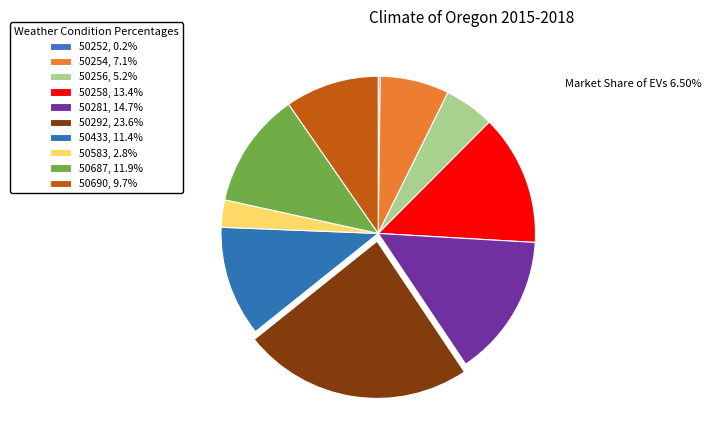

What percentage is the 50690 slice, to the nearest percent?

10%